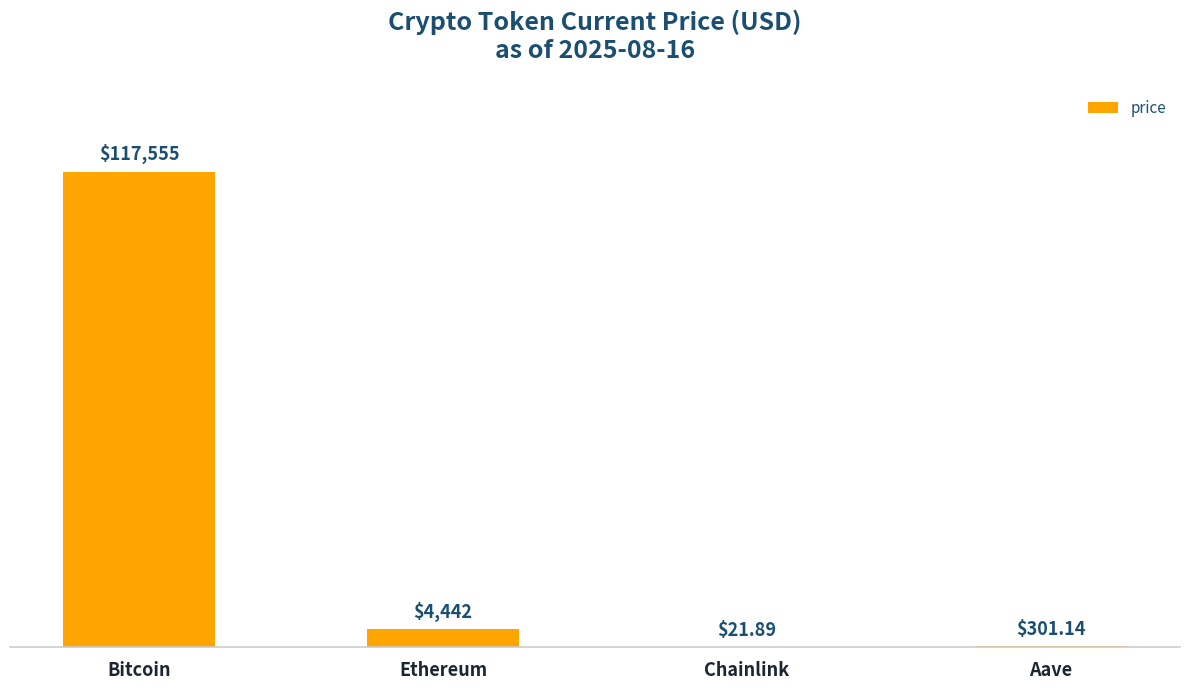

Which has a higher value, Chainlink or Aave?

Aave